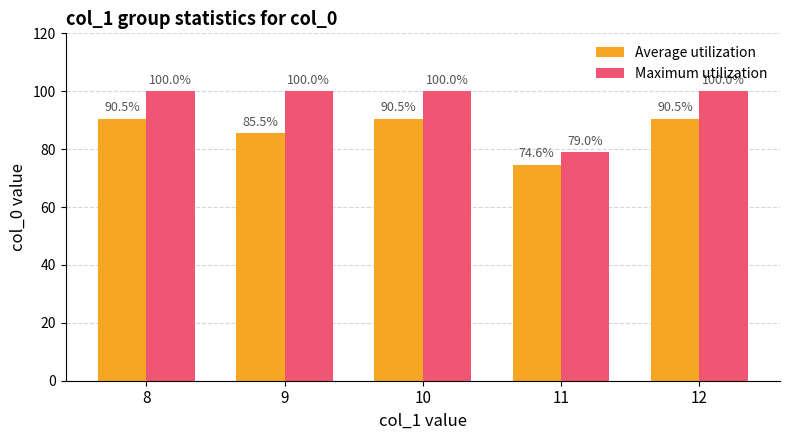

What is the value of the Maximum utilization bar at the 3rd from the left?

100.0